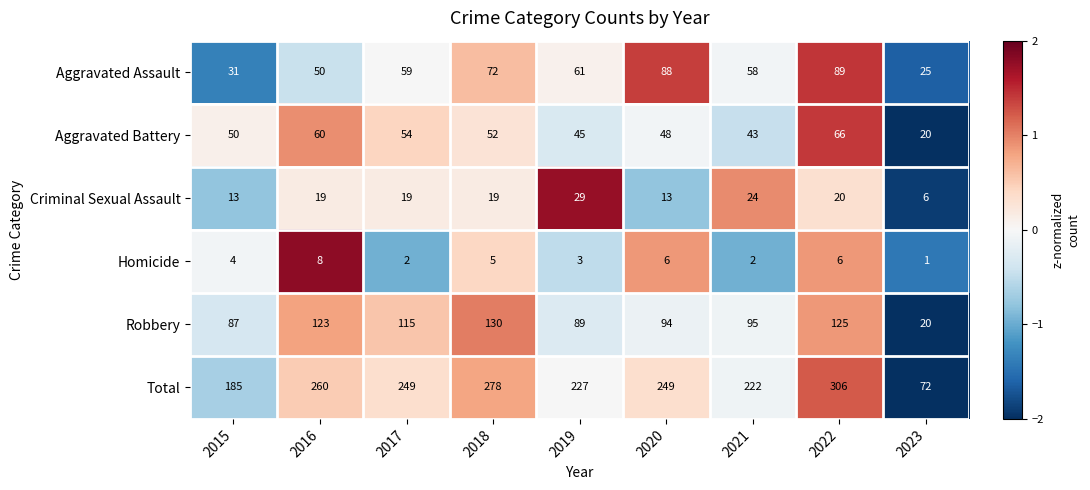

Count the number of categories in the chart.

9